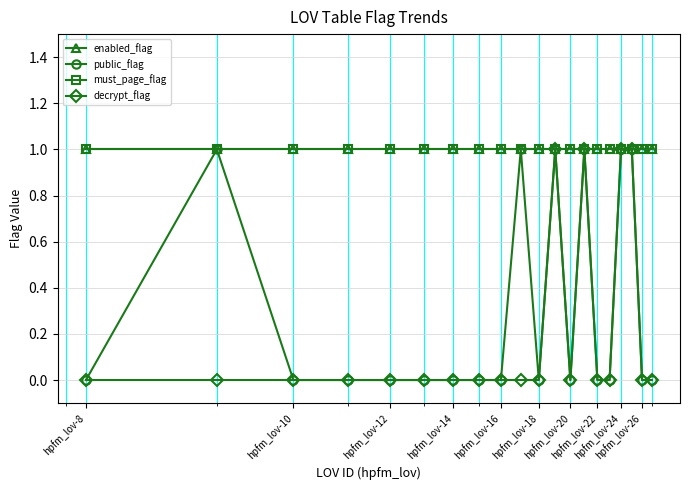

Is this an area chart (filled region under the line)?

No